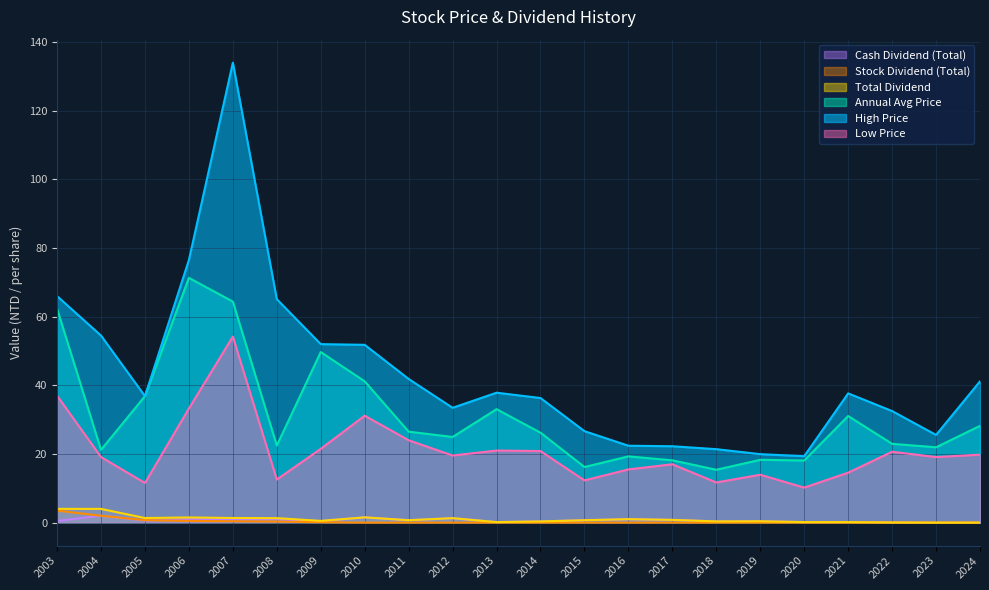

Is it true that High Price equals 48.7 at 2022?

False